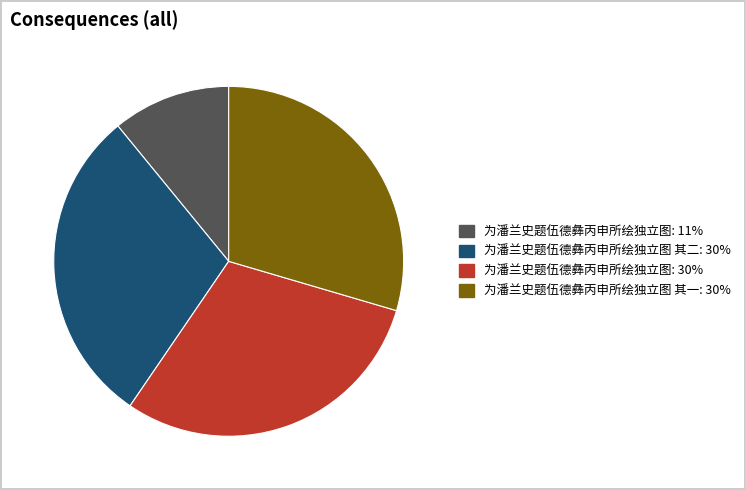

Does any single category account for the majority?

No